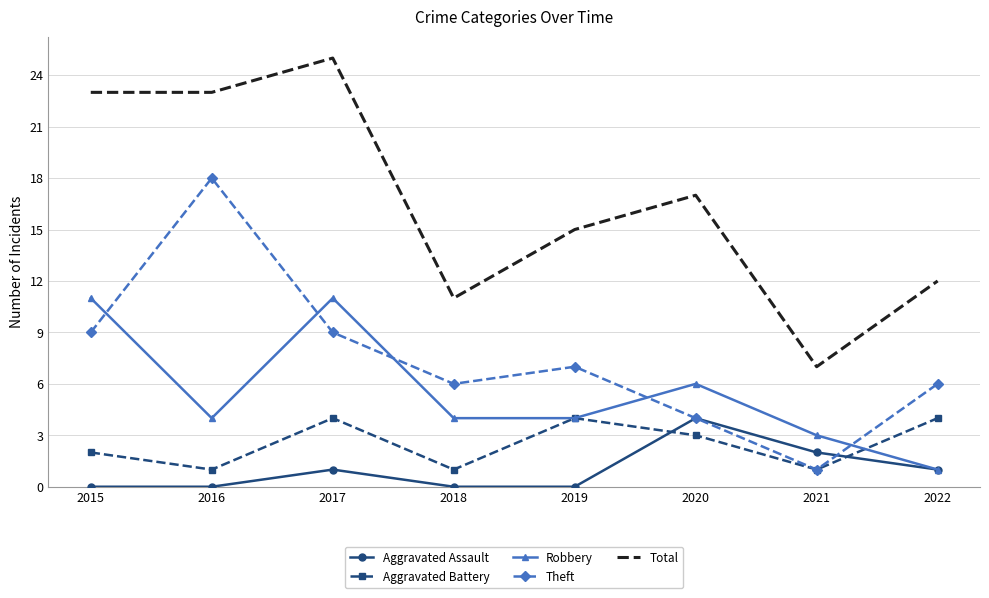

True or false: Total has more than 0 points higher than both neighbors.

True